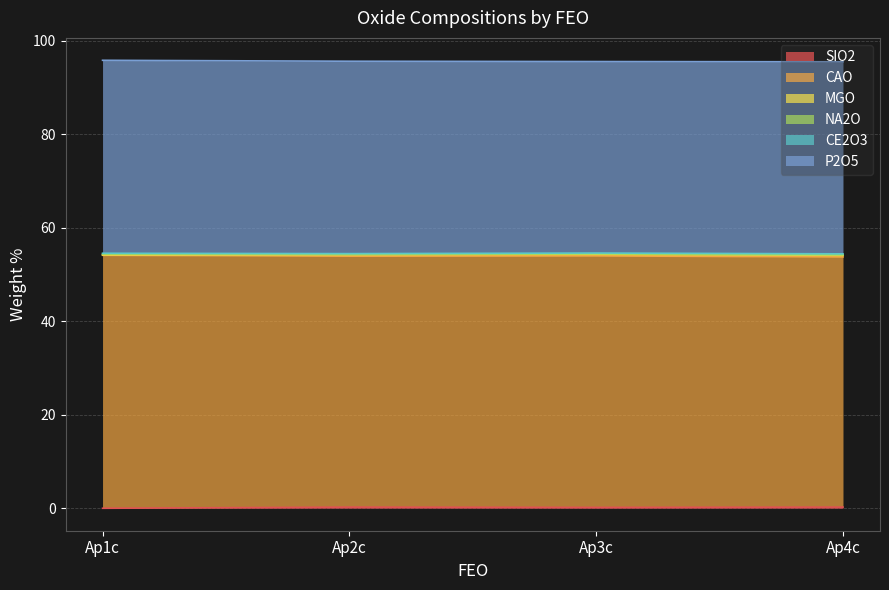

What is the greatest value displayed?

54.1